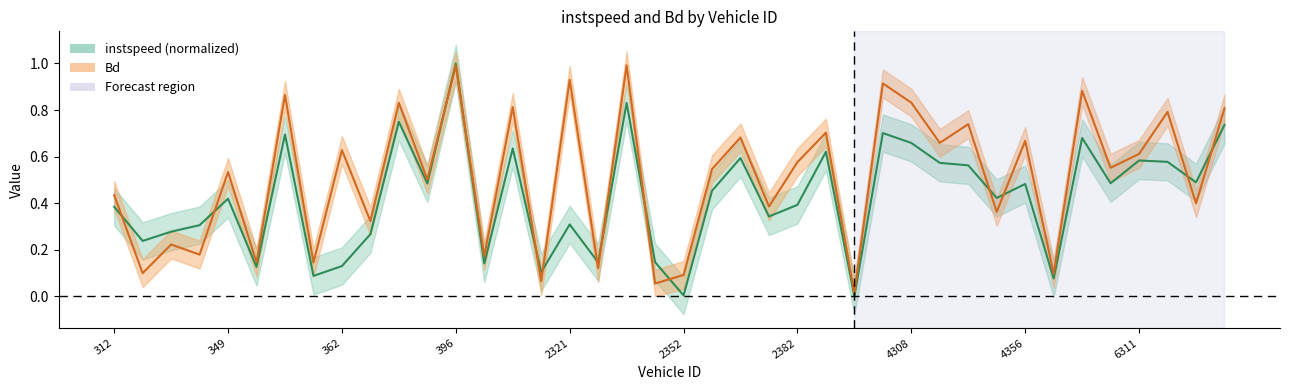

Is it true that instspeed equals 1.0 at 396.0?

True